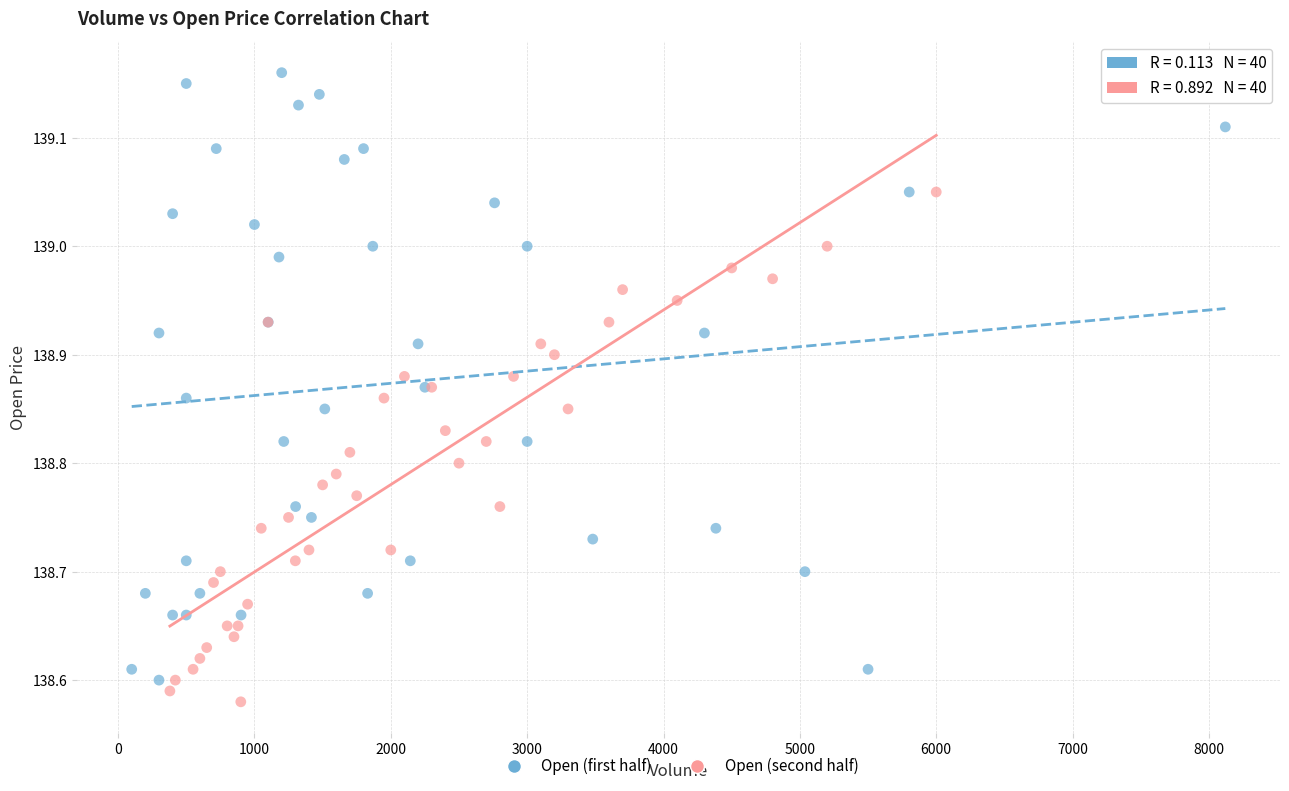

Which series reaches the maximum Y coordinate?

Open (first half)